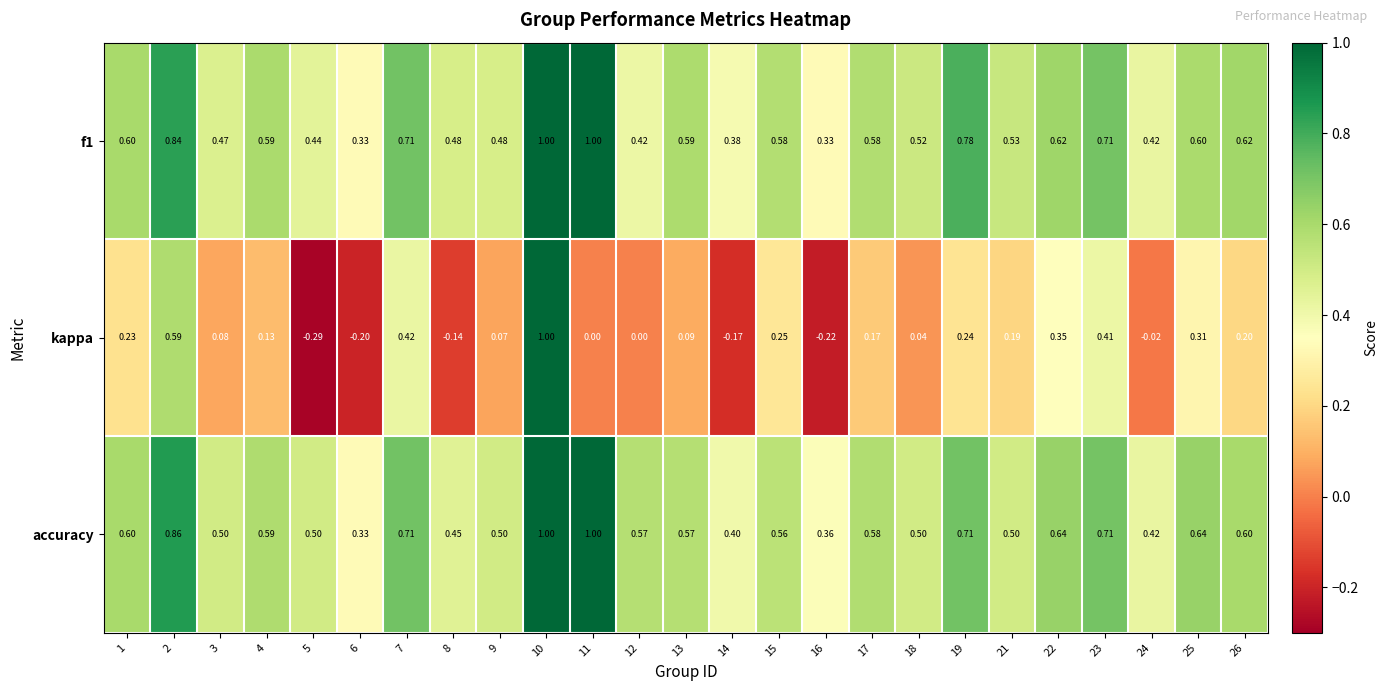

Which series has the widest spread of values?

kappa